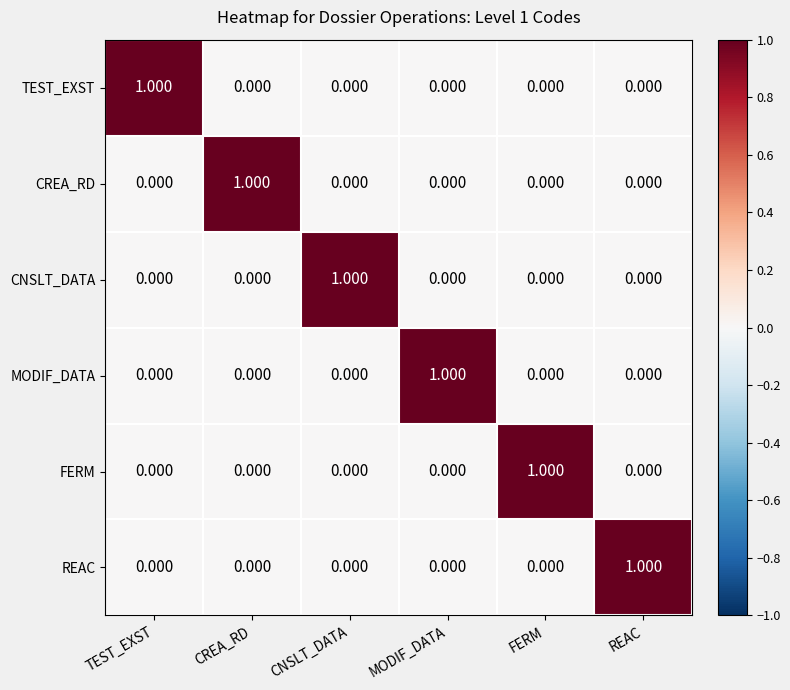

How many data points does each series have?

6